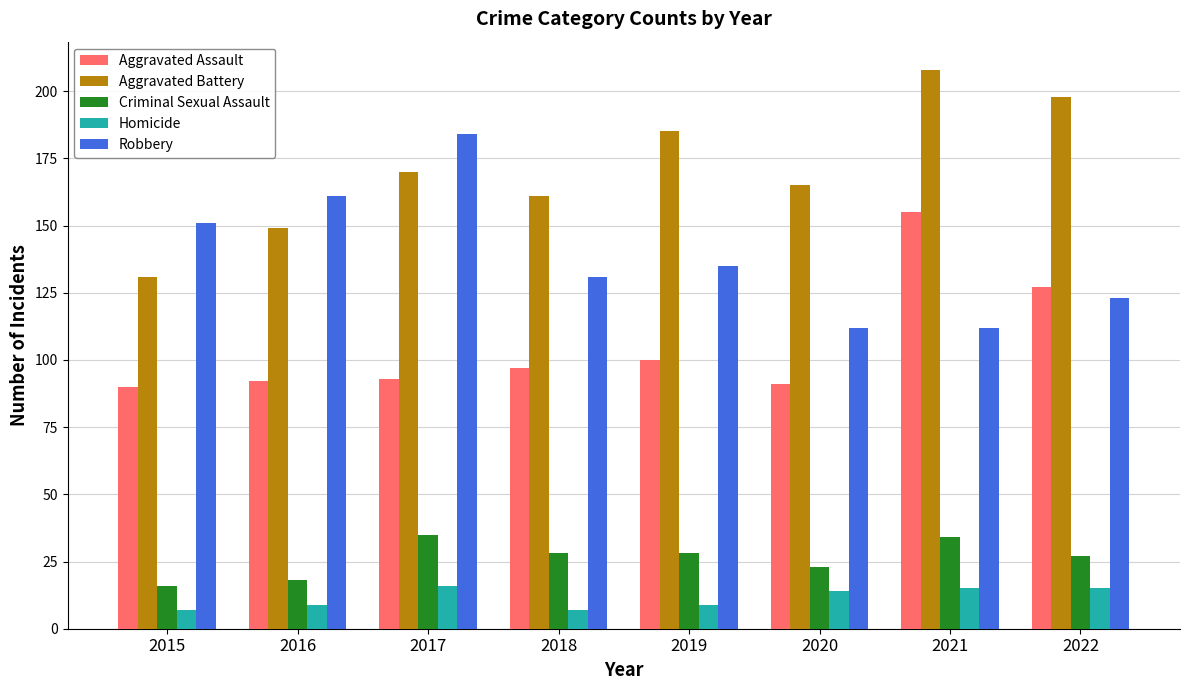

Reading left to right, extract all data points from this chart.

Aggravated Assault: 90	92	93	97	100	91	155	127
Aggravated Battery: 131	149	170	161	185	165	208	198
Criminal Sexual Assault: 16	18	35	28	28	23	34	27
Homicide: 7	9	16	7	9	14	15	15
Robbery: 151	161	184	131	135	112	112	123